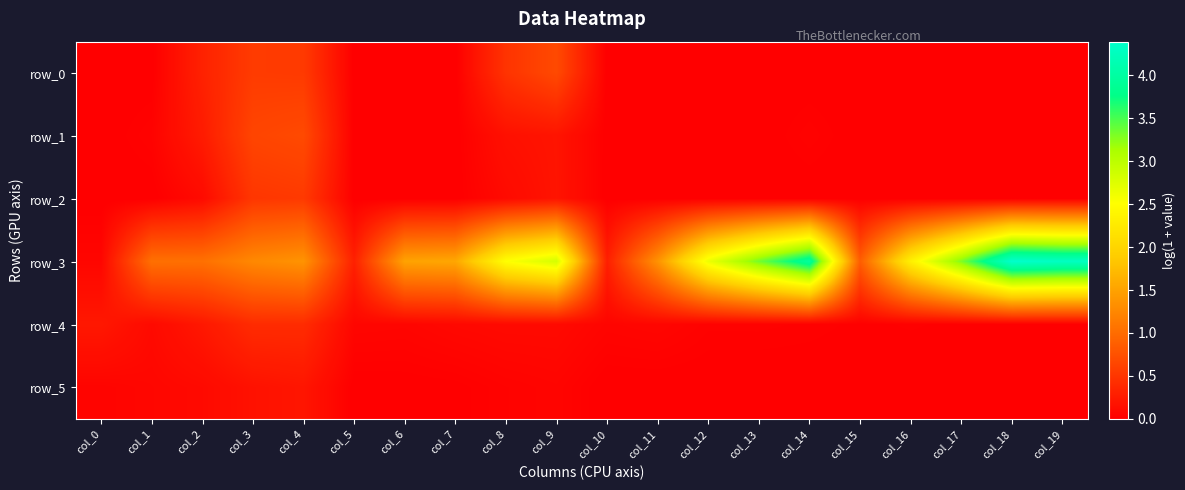

Which series has the largest total across all categories?

row_3